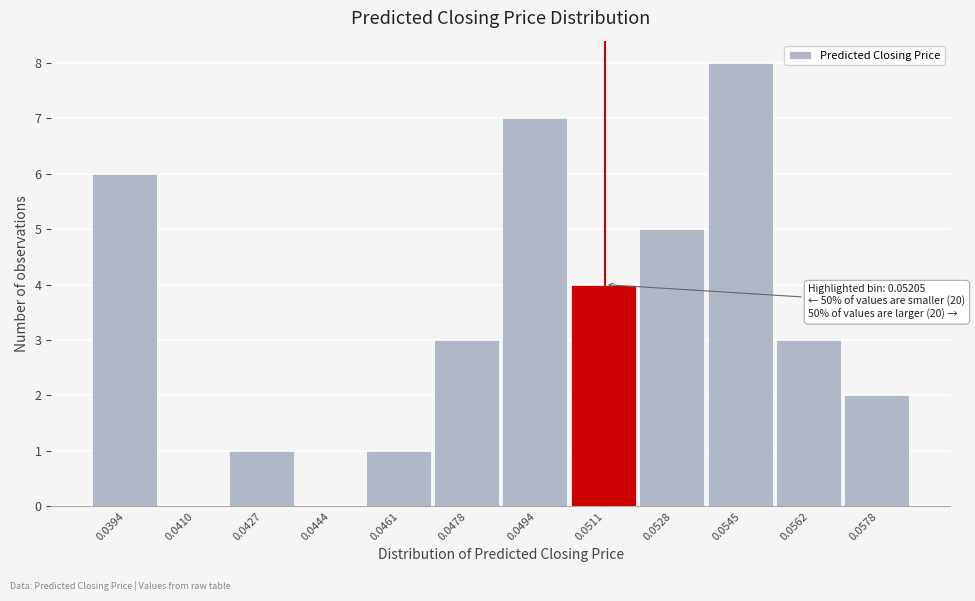

Reading right to left, what are all the values shown in this chart?

0.0578=2	0.0562=3	0.0545=8	0.0528=5	0.0511=4	0.0494=7	0.0478=3	0.0461=1	0.0444=0	0.0427=1	0.0410=0	0.0394=6